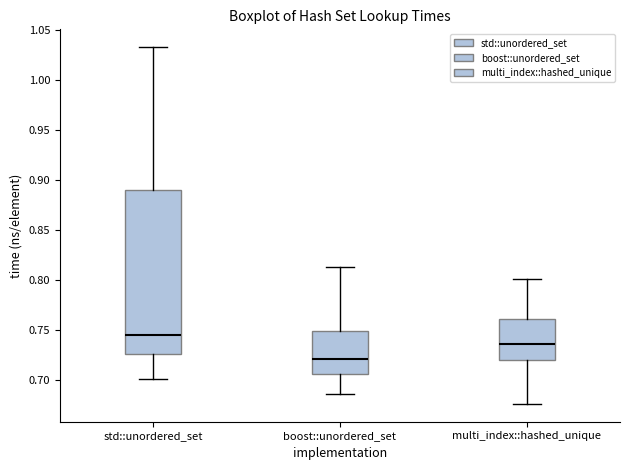

Reading left to right, read every box against the y-axis: the position of its median line, the range the box covers, and the ends of its whiskers. The values are not printed on the chart, so give them approximately, as read against the axis.

std::unordered_set: median 0.745, box 0.725 to 0.890, whiskers 0.700 to 1.035
boost::unordered_set: median 0.720, box 0.705 to 0.750, whiskers 0.685 to 0.815
multi_index::hashed_unique: median 0.735, box 0.720 to 0.760, whiskers 0.675 to 0.800